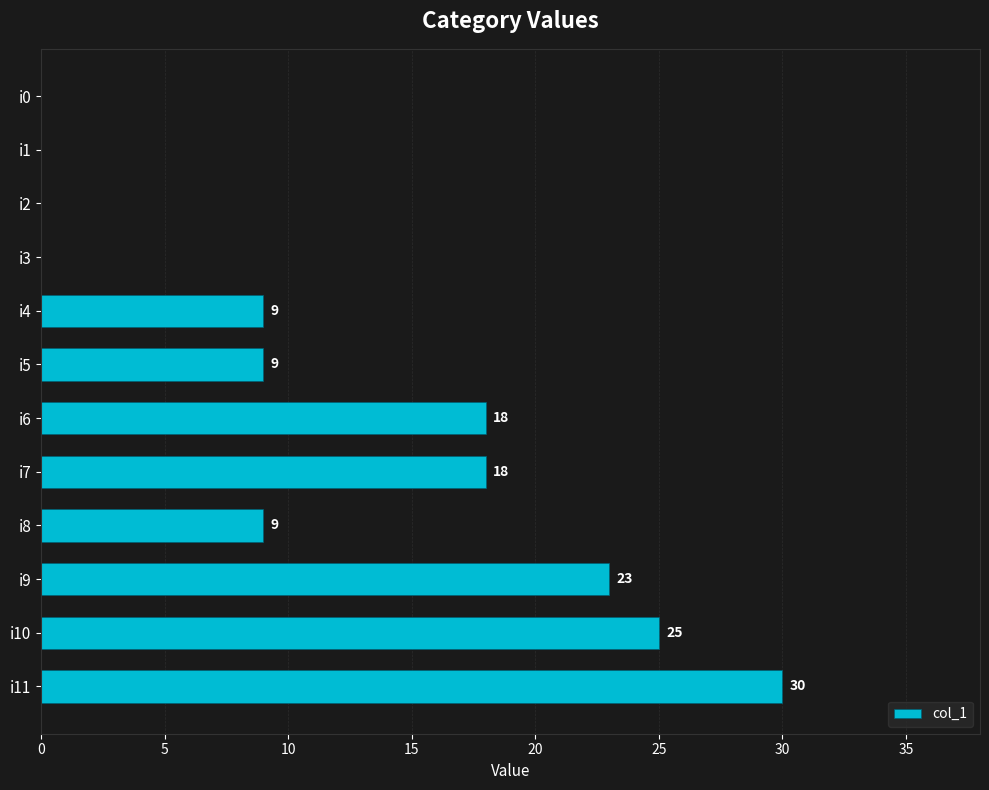

What is the sum of the values at i9 and i1?

23